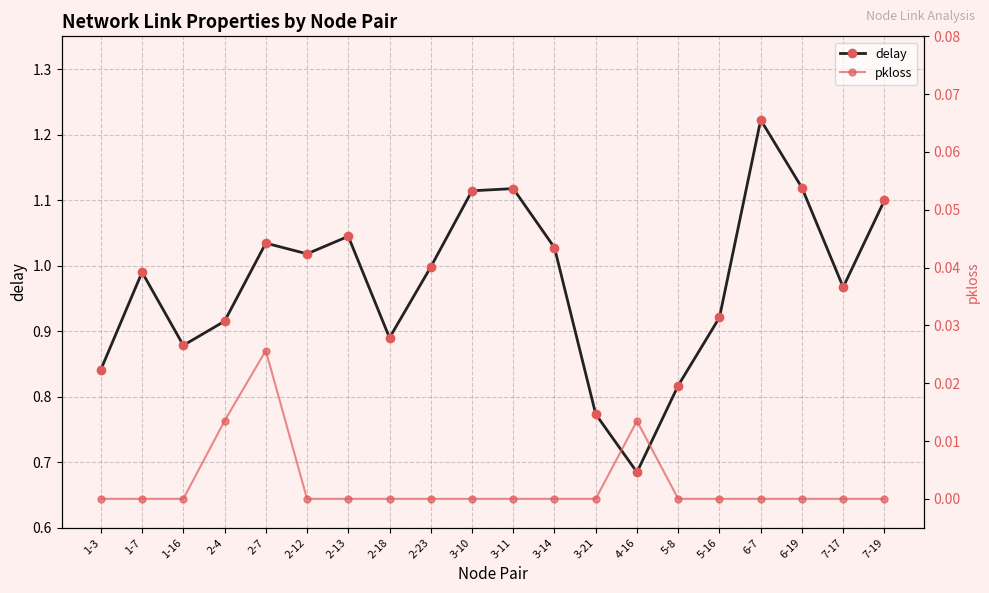

Which series changed the most between 2-23 and 6-7?

delay